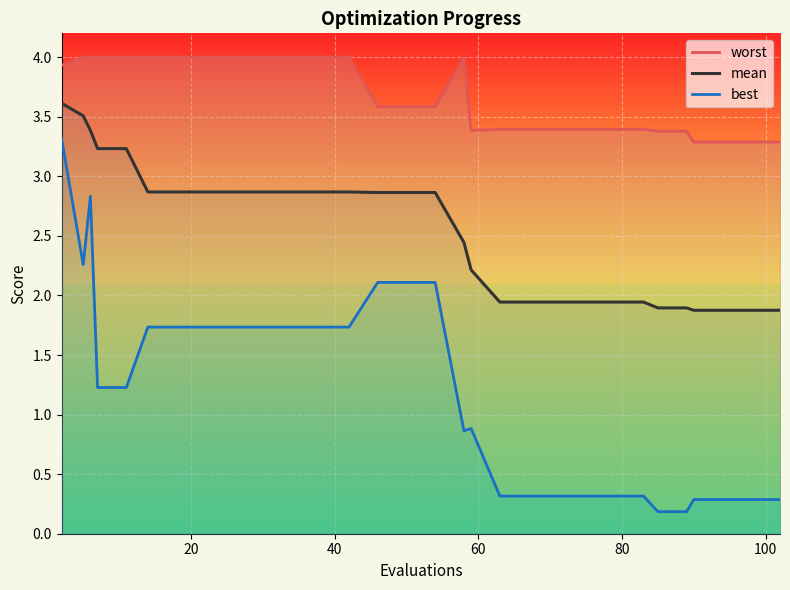

True or false: mean and worst intersect in this chart.

False